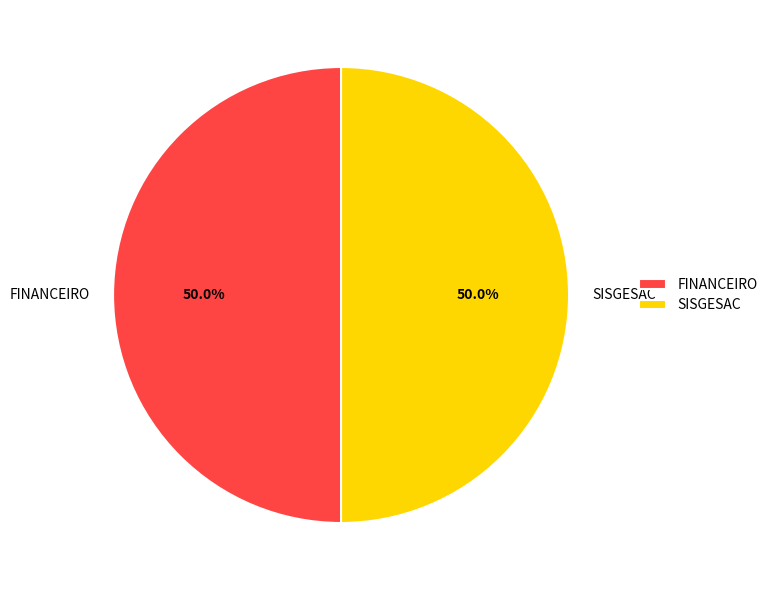

To the nearest percent, what percentage of the pie is SISGESAC?

50%